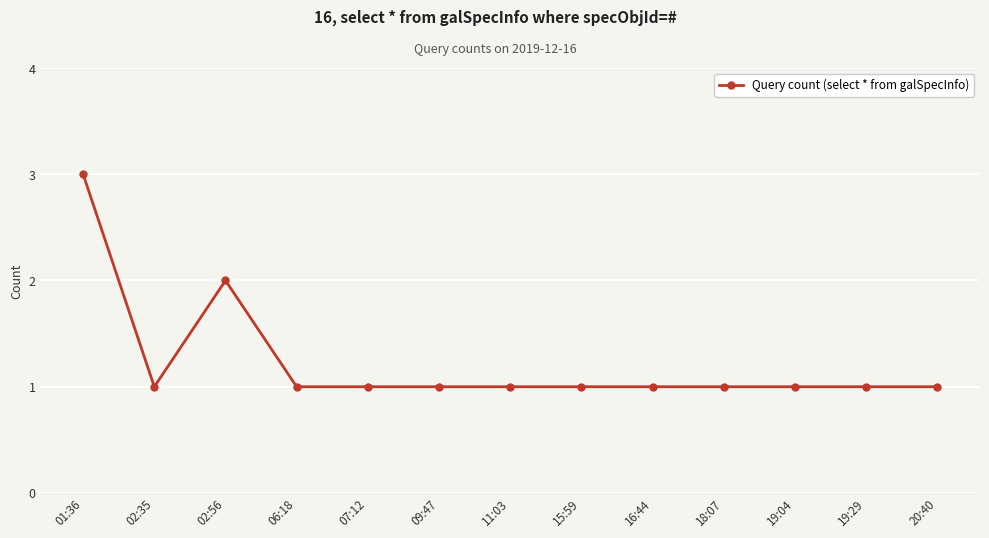

What is the label of the 10th point from the right?

06:18